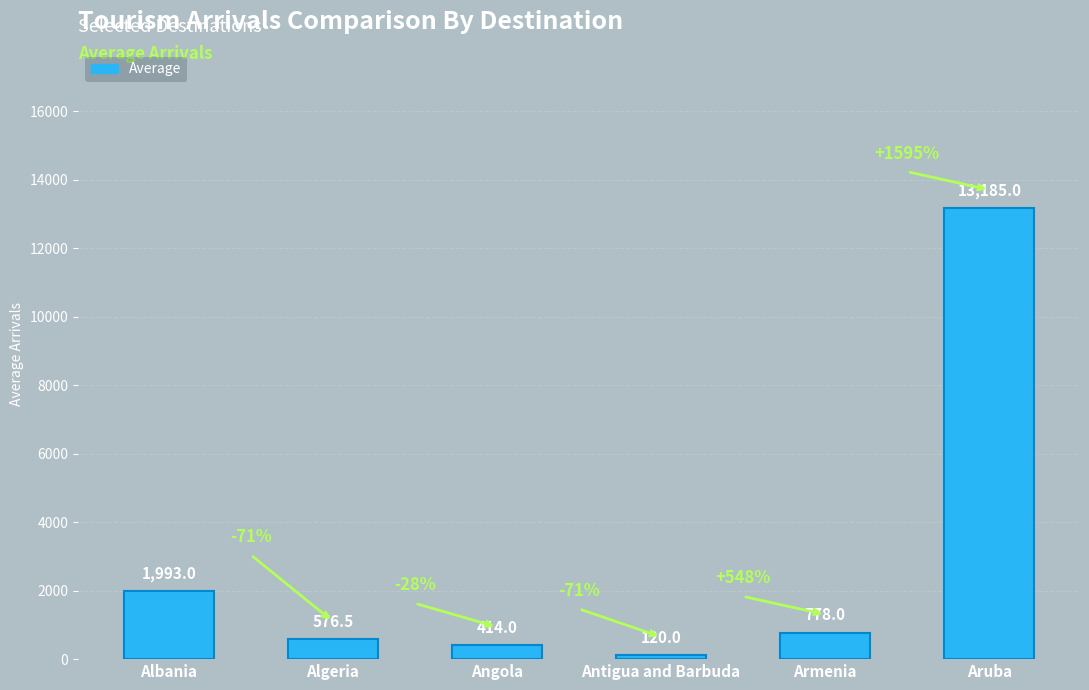

Are the bars grouped side by side (vs. stacked)?

No